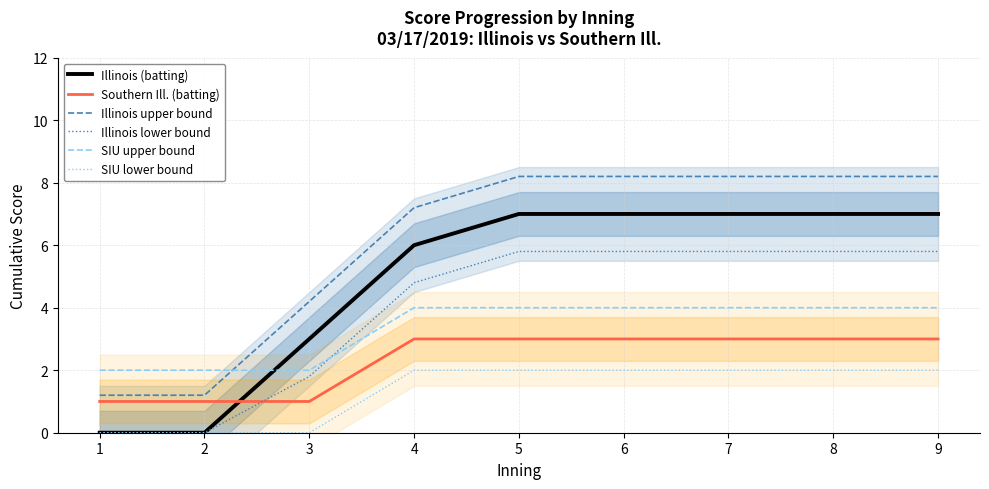

Which category has the lowest value in the Illinois upper bound series?

1